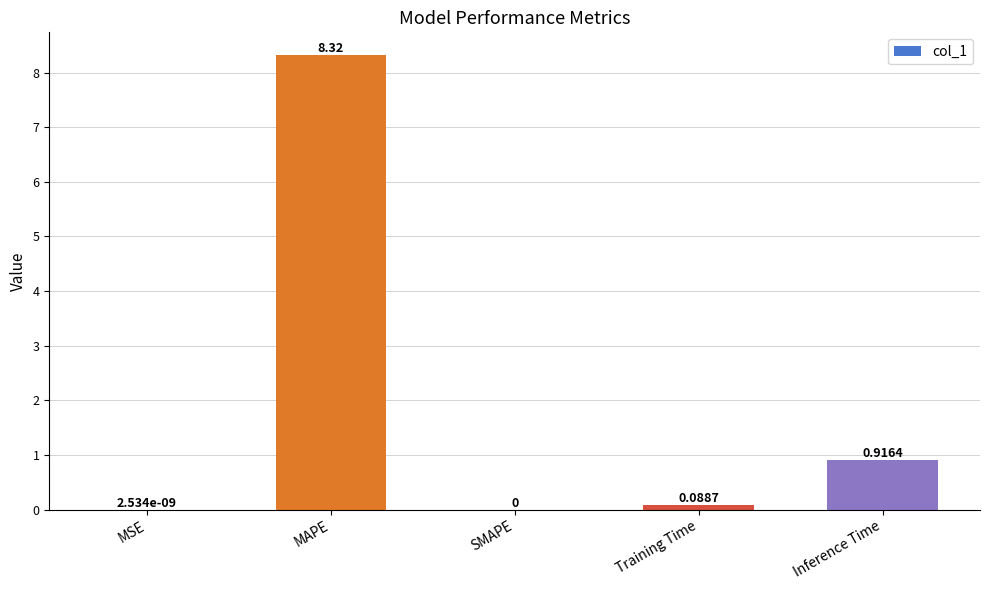

What is the sum of all values?

9.3